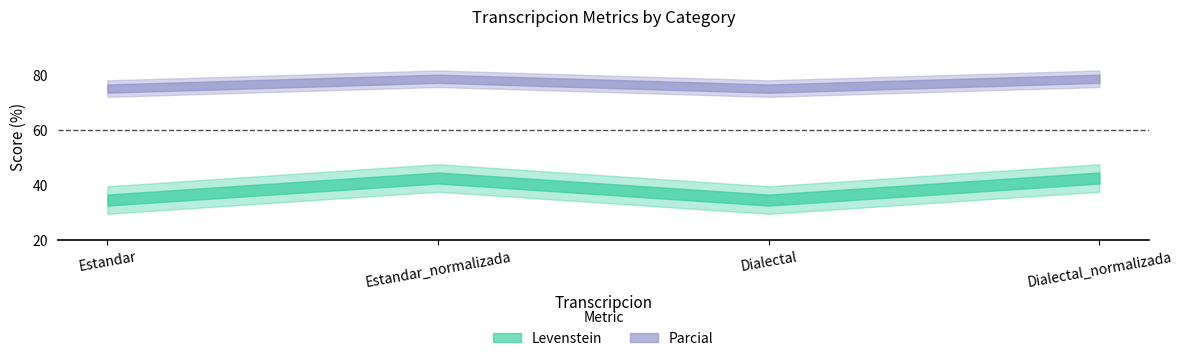

What is the smallest value displayed?

34.5